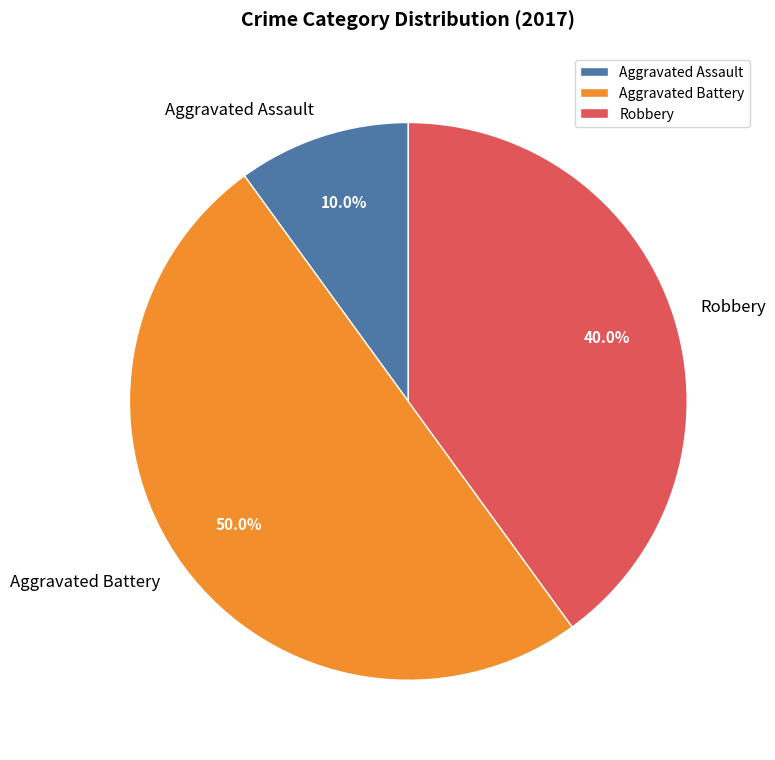

How many segments does this pie chart have?

3